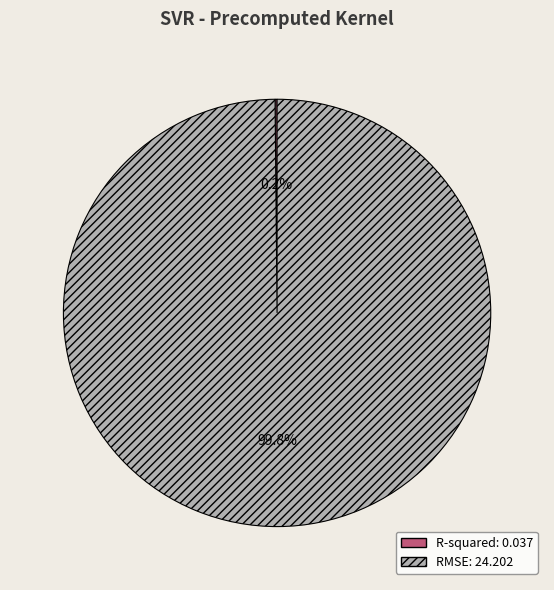

Is there a majority slice in this chart?

Yes